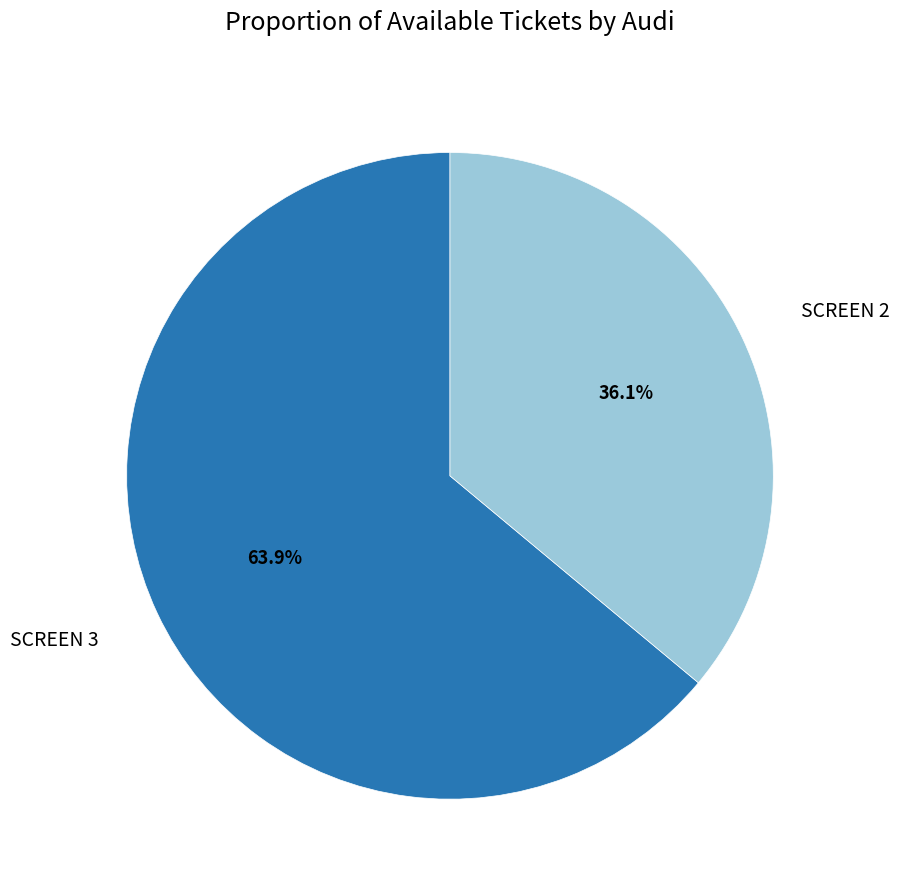

Count the number of slices in the pie.

2